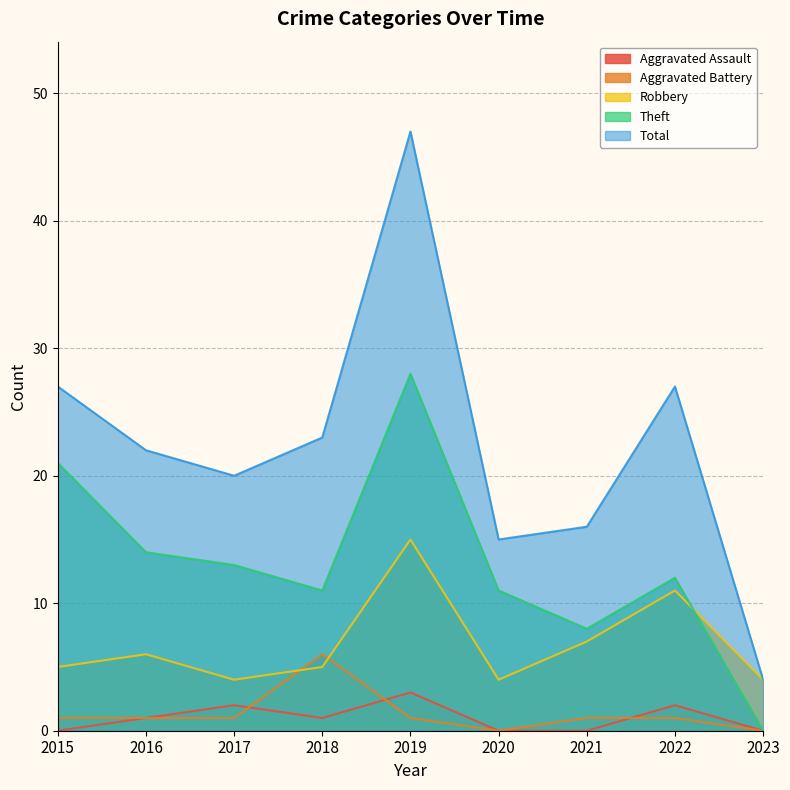

True or false: Aggravated Assault and Total cross at least once.

False